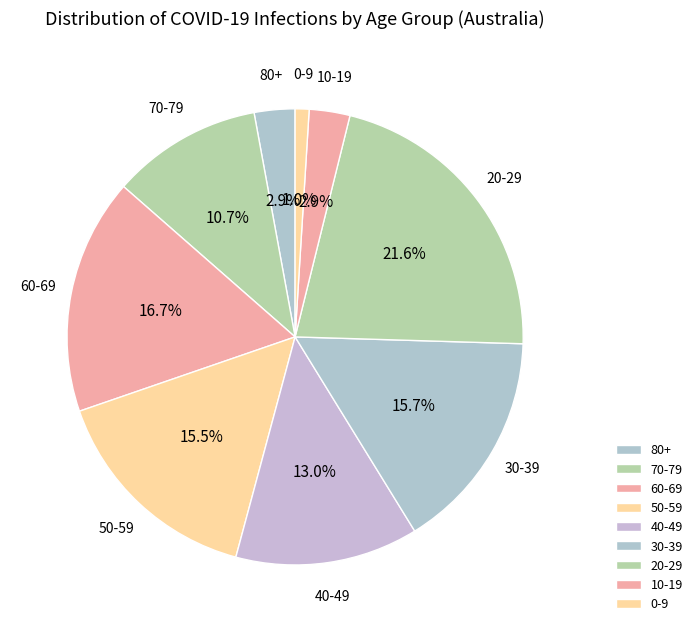

To the nearest percent, what is the difference between the 10-19 and 30-39 slice percentages?

13%